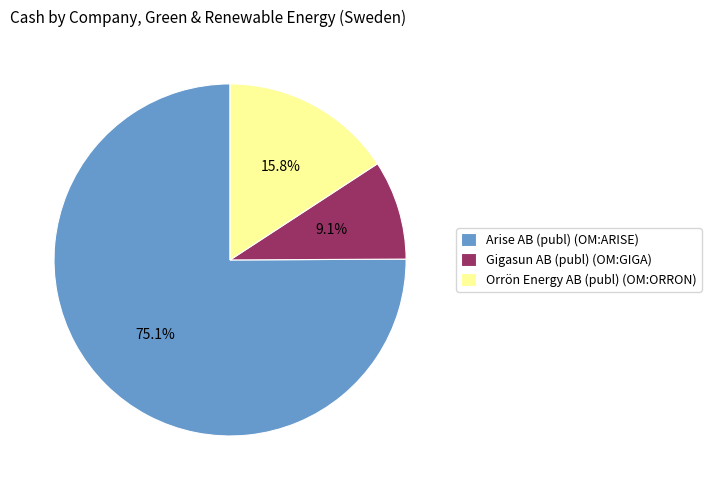

The Orrön Energy AB (publ) (OM:ORRON) slice represents 16% of the pie. True or false?

True